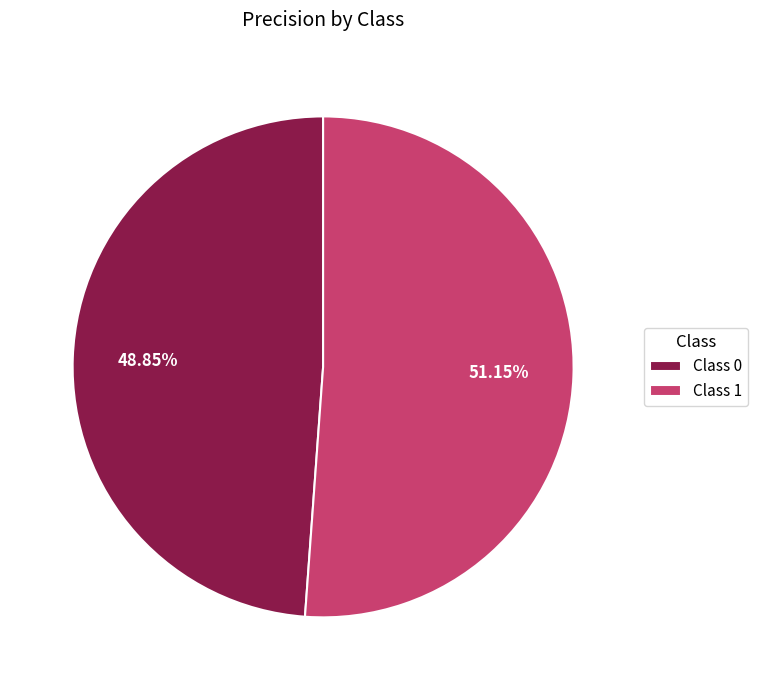

Rank the categories by value from highest to lowest.

Class 1, Class 0